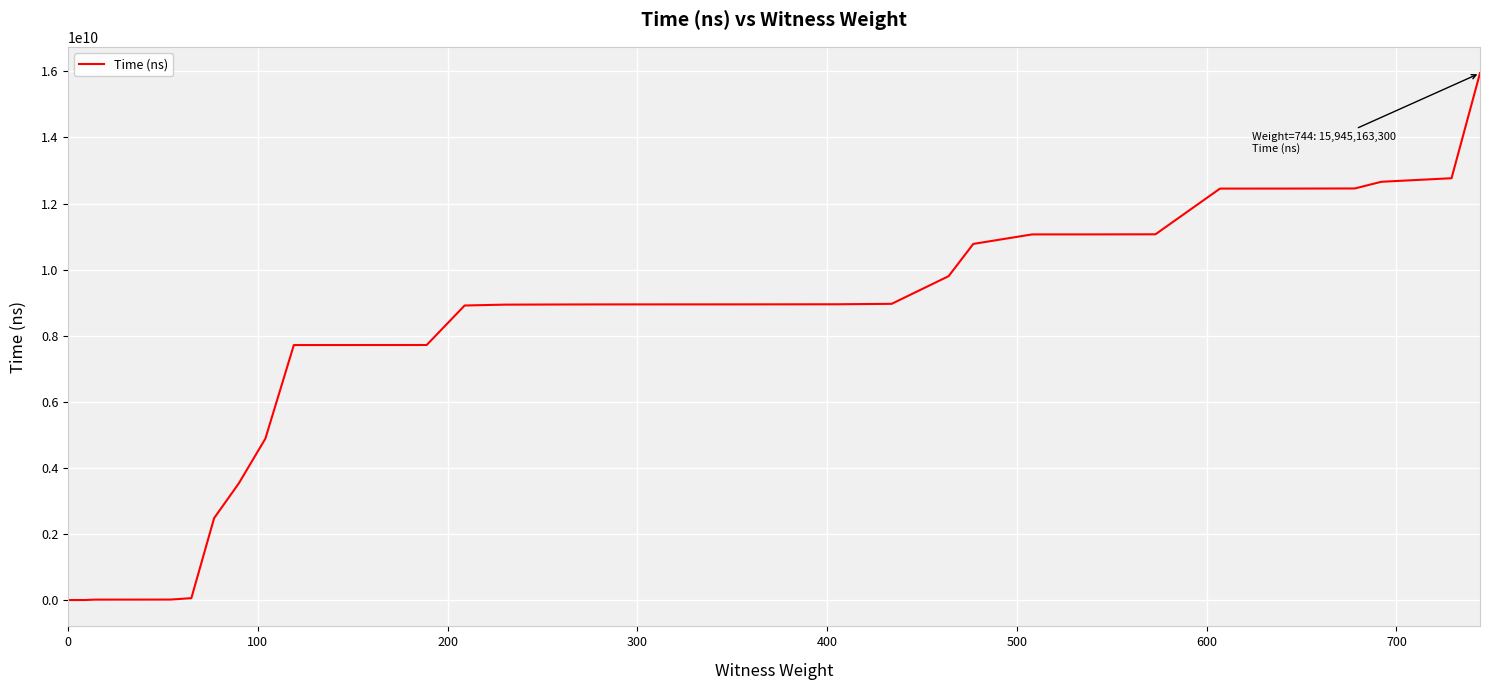

What is the greatest value displayed?

15945163300